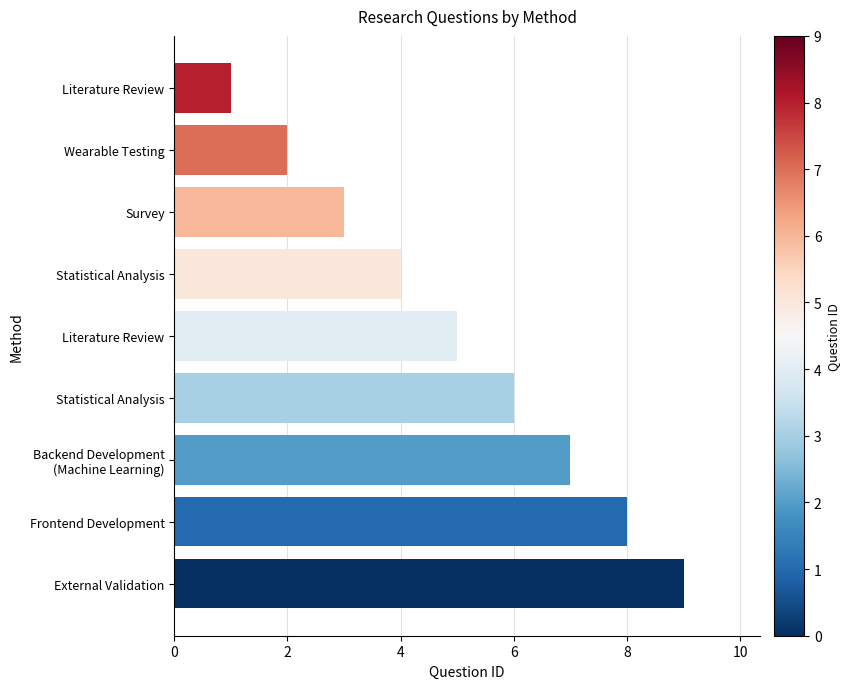

How many data points are less than 5?

4